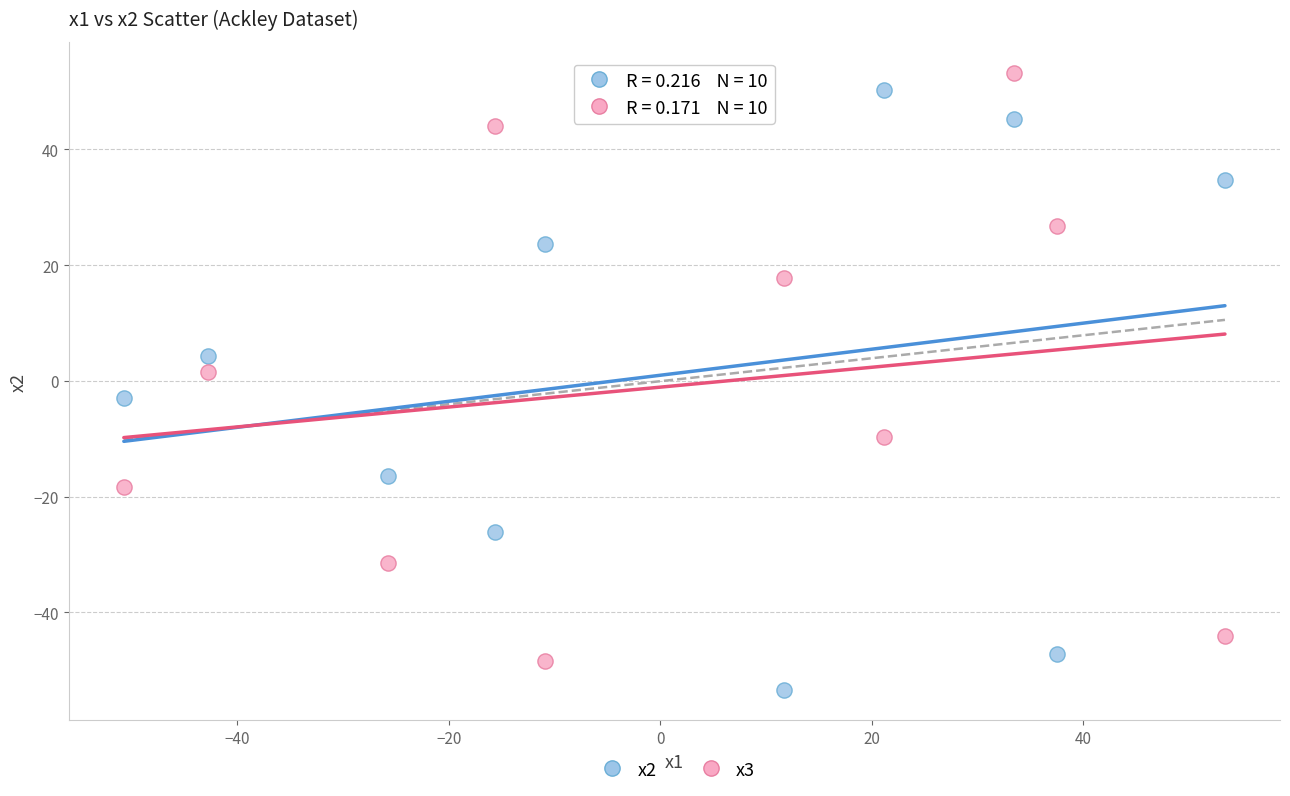

Which series contains the lowest Y value?

x2